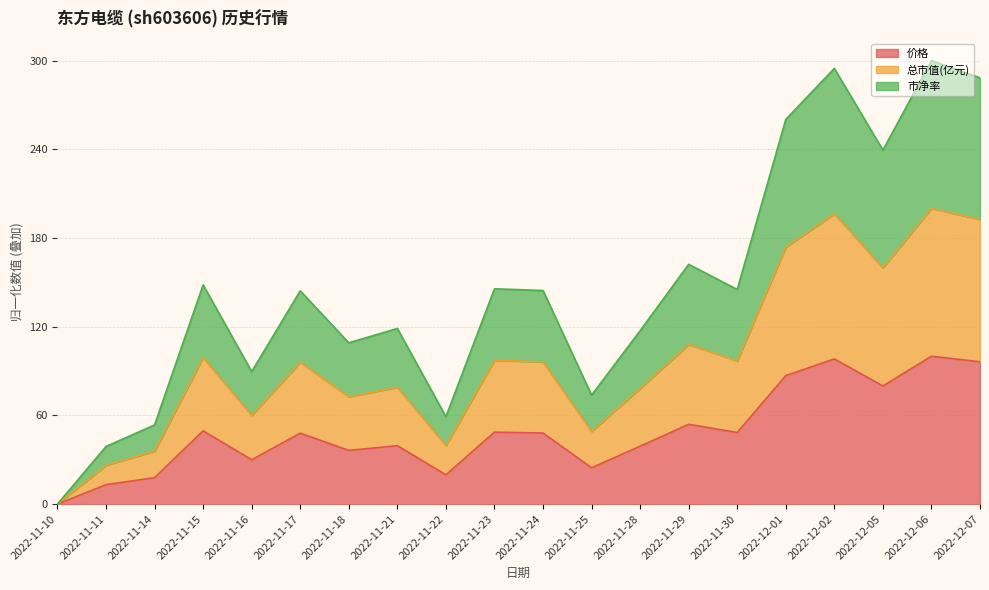

Which series has the largest range (max minus min)?

市净率